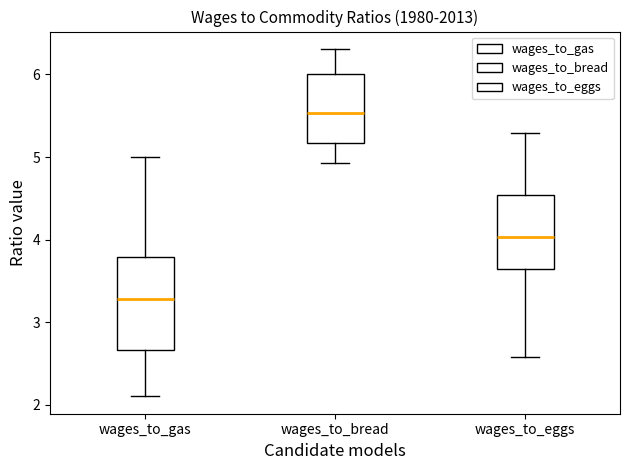

Which box is the tallest, from its lower edge to its upper edge?

wages_to_gas